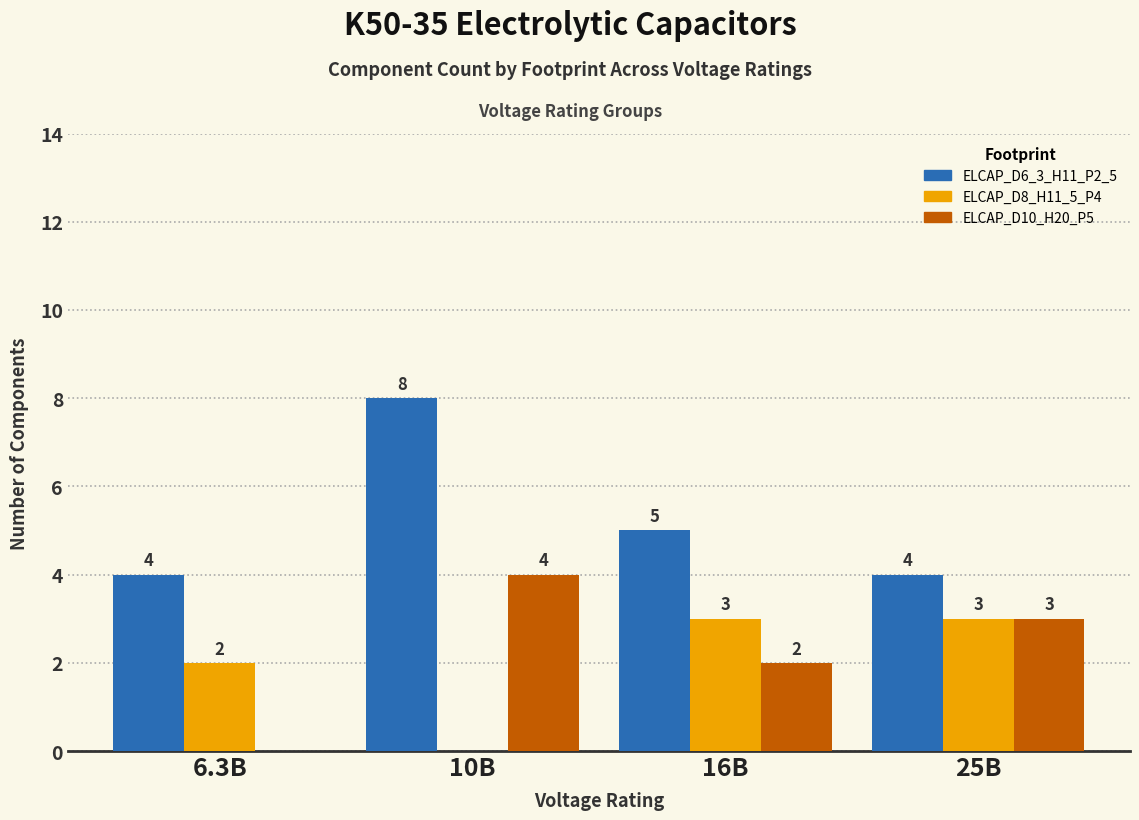

How many groups of bars are there?

4